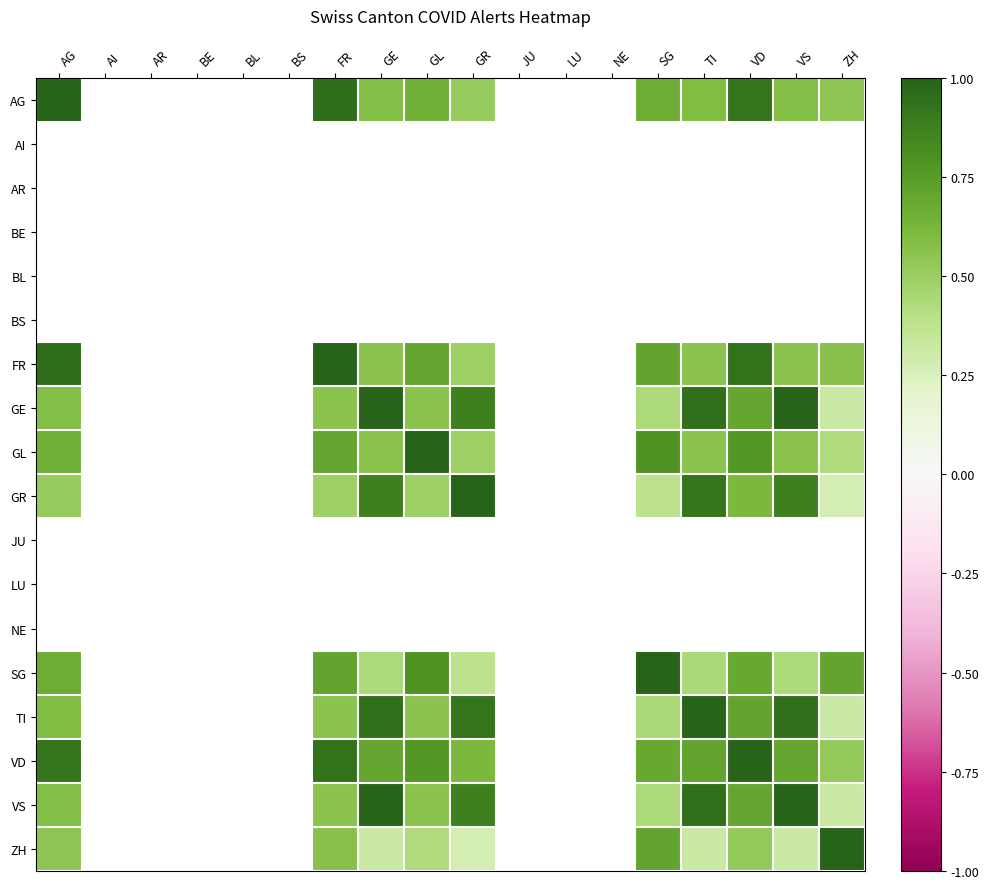

Count the number of categories in the chart.

18